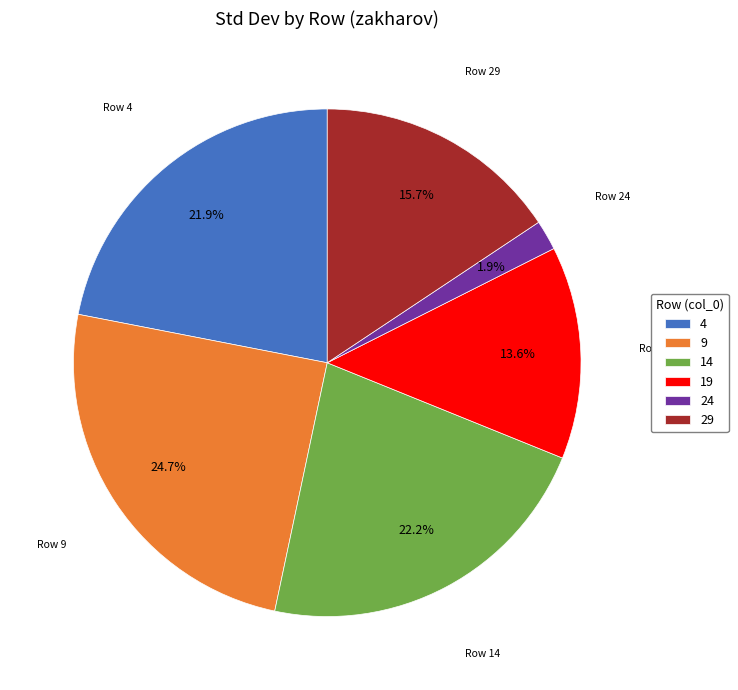

To the nearest percent, what is the difference between the 24 and 9 slice percentages?

23%